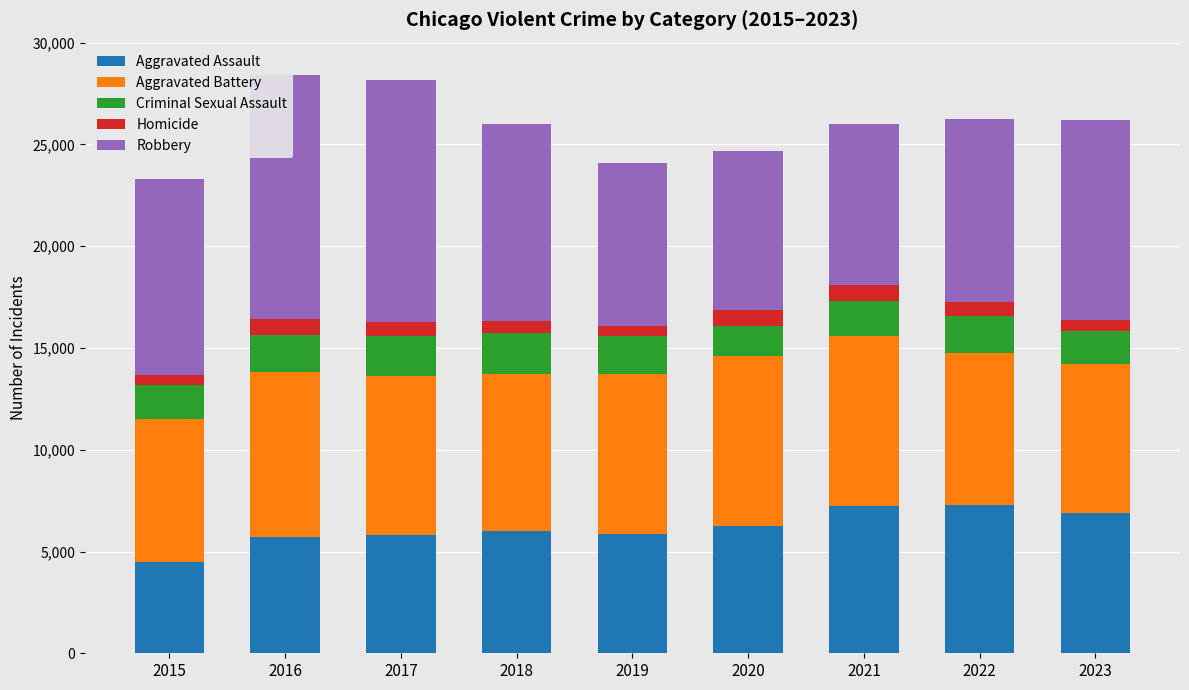

Which series has the widest spread of values?

Robbery